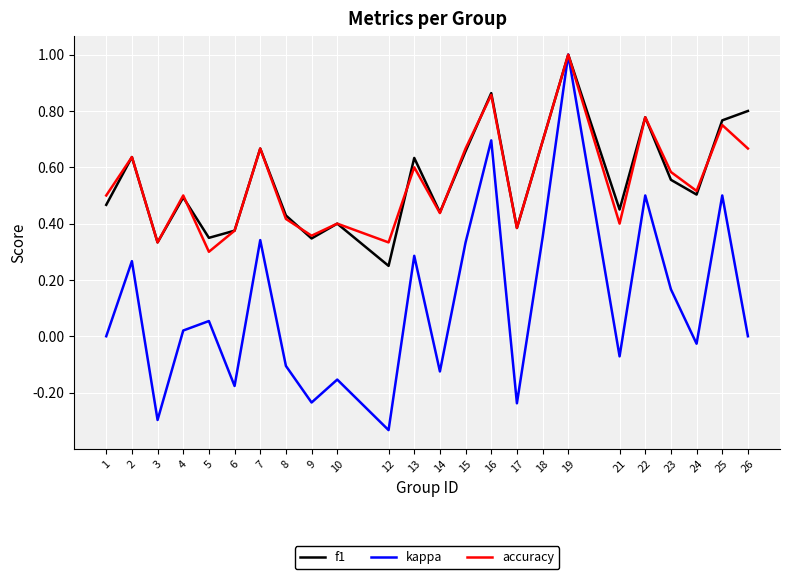

Is the value of accuracy at 4 greater than the value of f1 at 5?

Yes